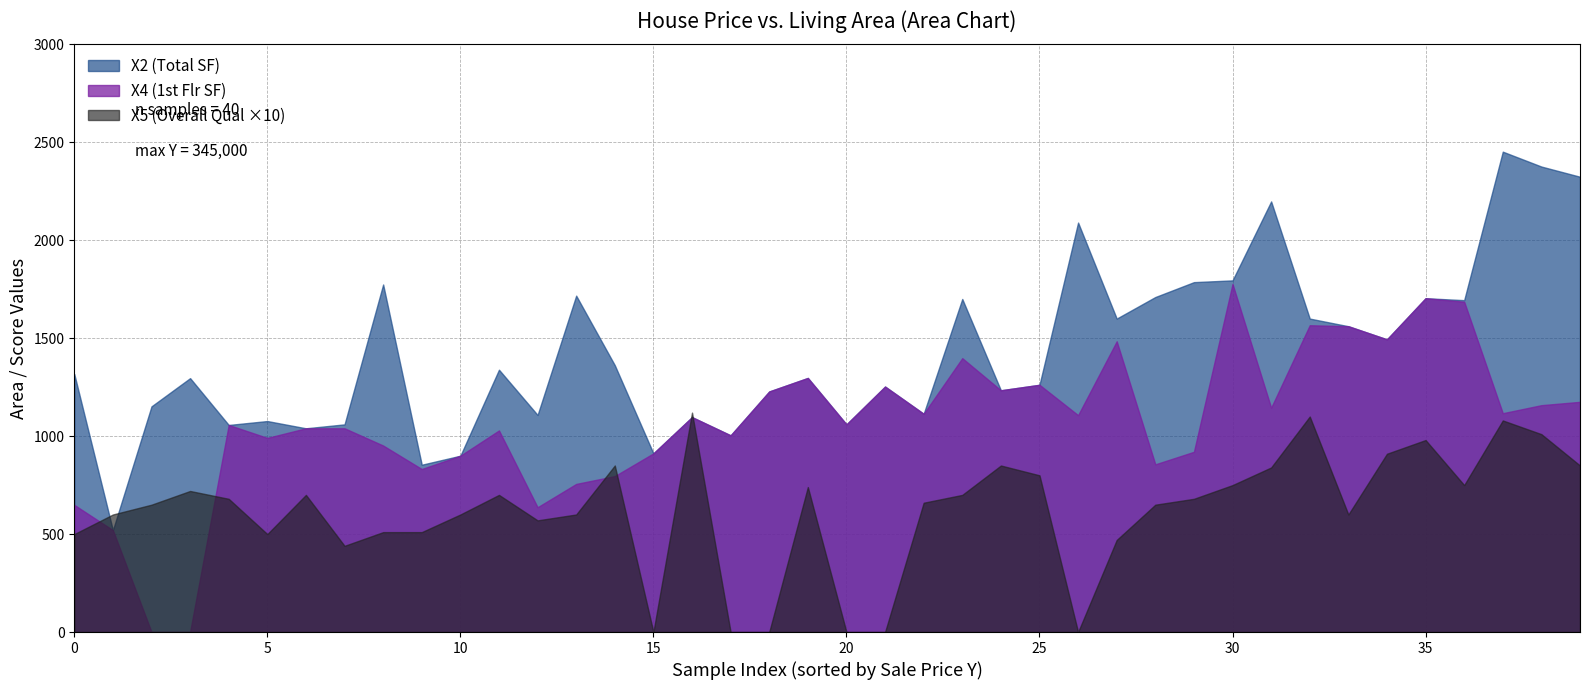

Which has a higher value, 22 or 21?

22